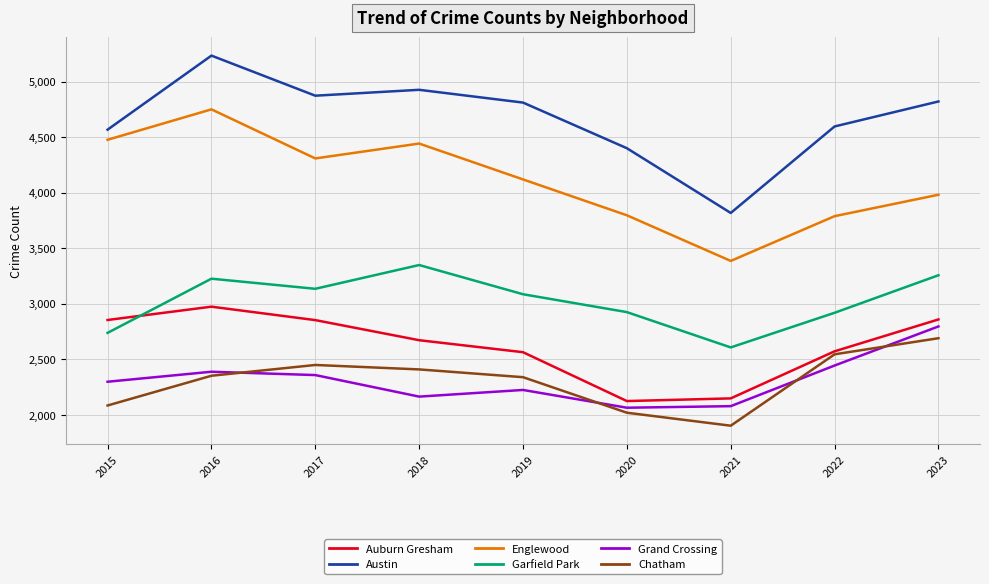

True or false: Austin and Chatham cross at least once.

False